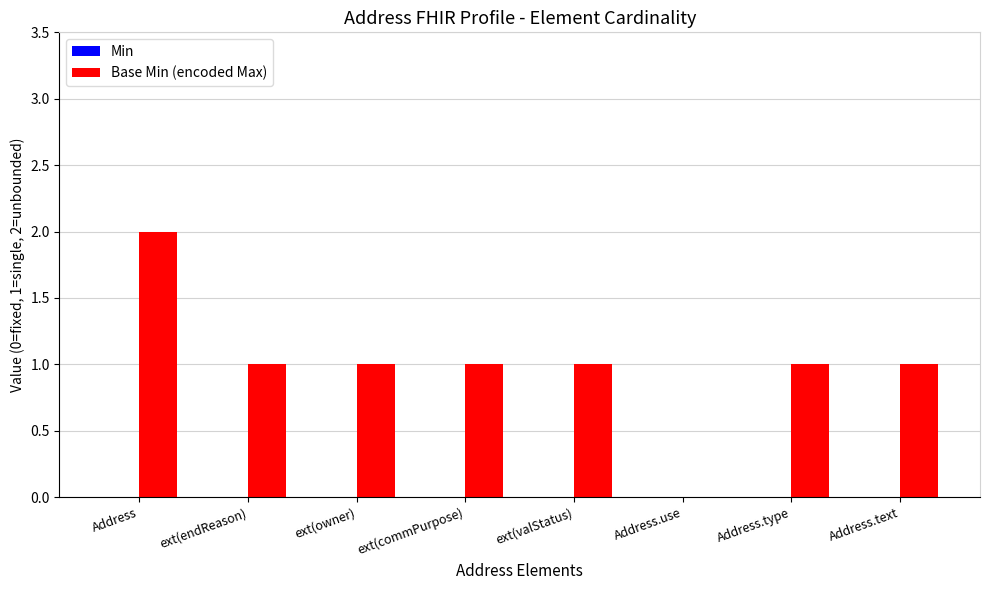

What is the sum of all values?

8